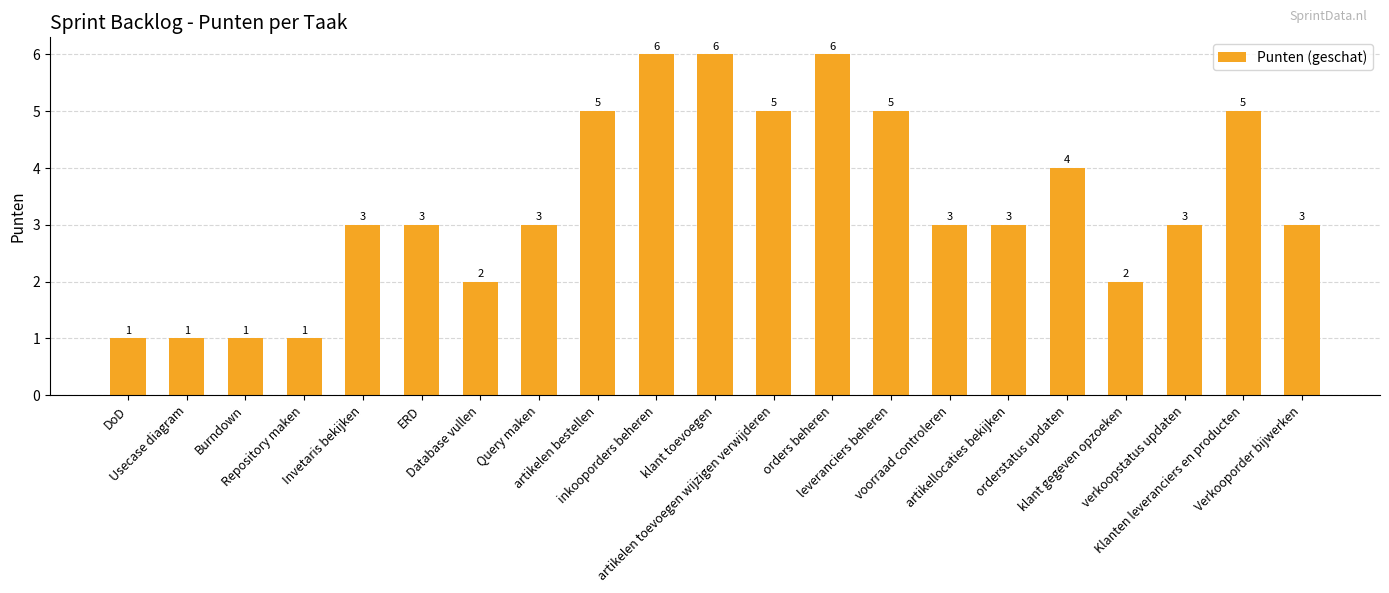

What is the label of the 16th bar from the right?

ERD